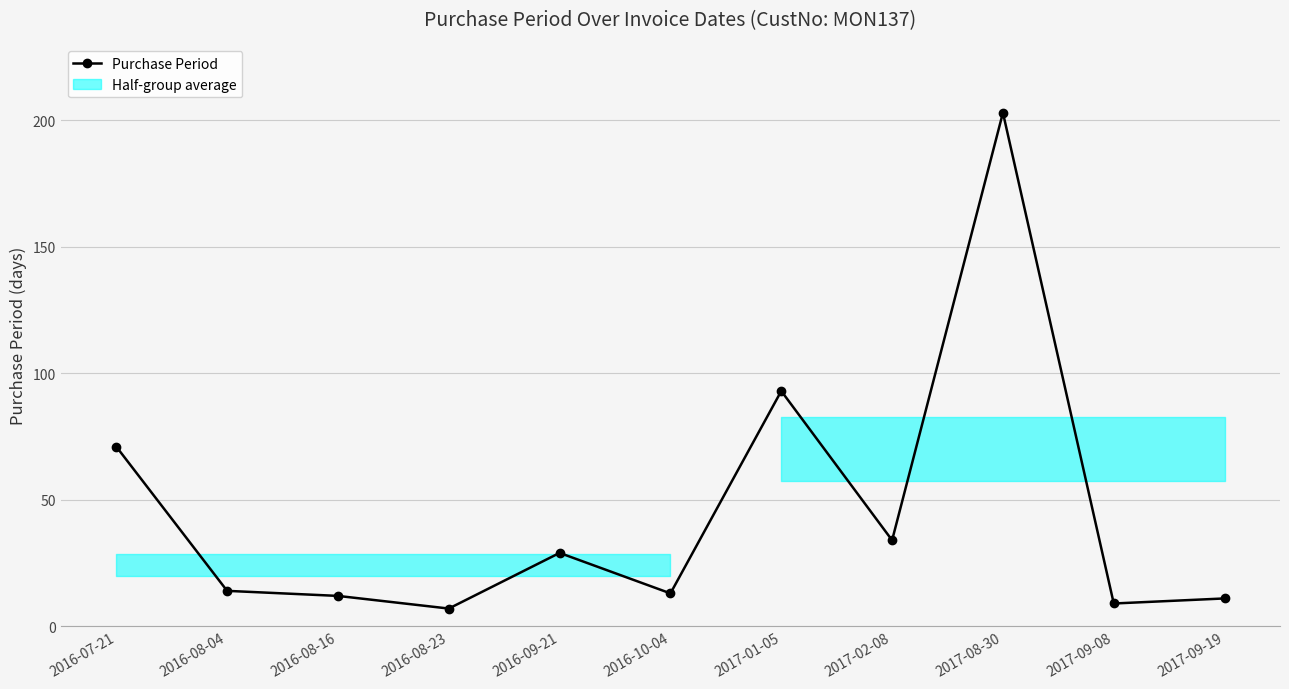

What is the sum of all values?

496